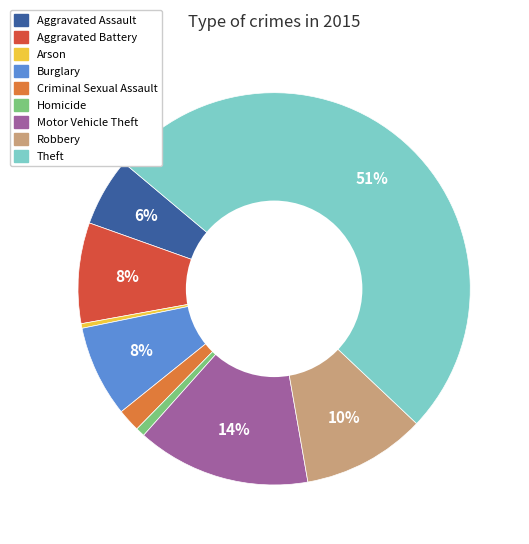

True or false: Homicide accounts for 11% of the total.

False